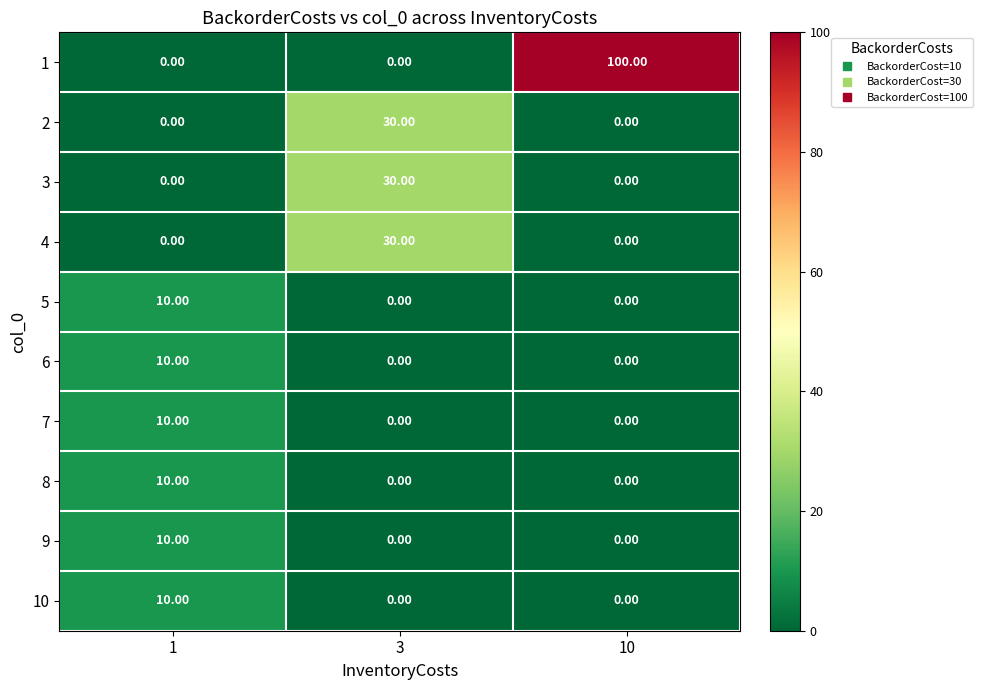

At which category is the sum across all series the highest?

10